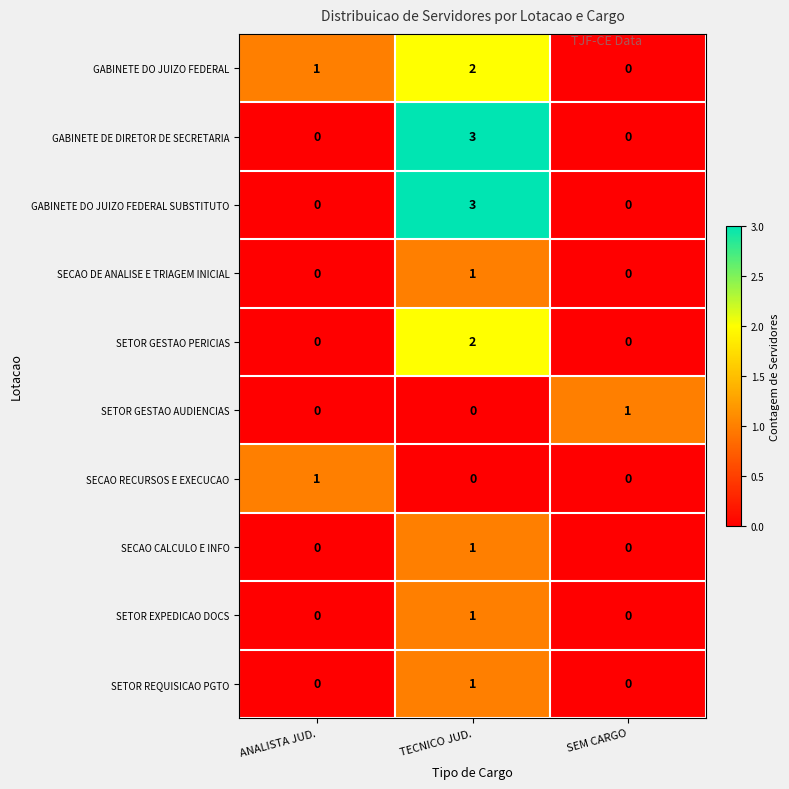

What is the difference between the maximum and minimum values in the GABINETE DO JUIZO FEDERAL SUBSTITUTO series?

3